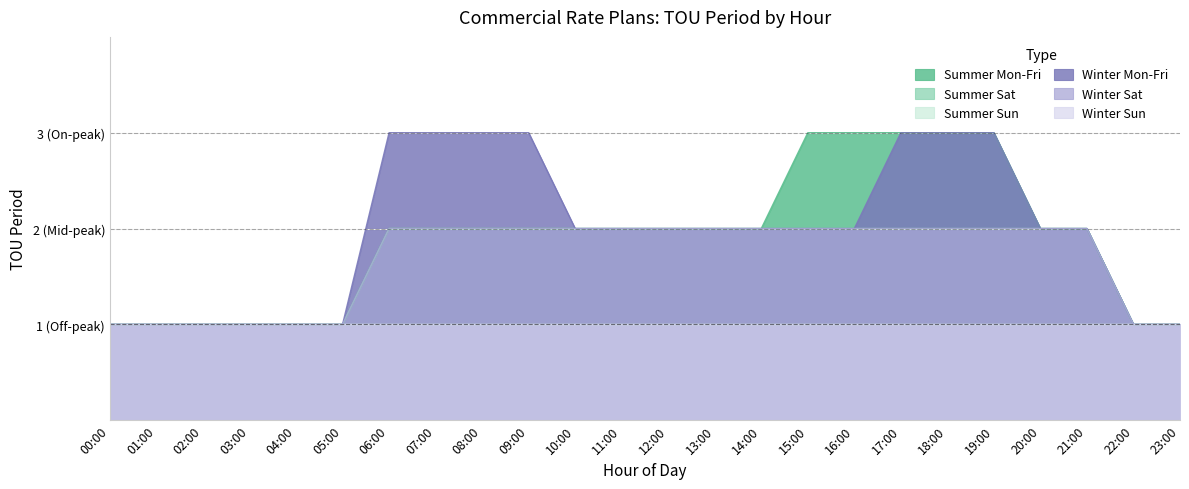

Where is Summer Mon-Fri nearest to the value 2?

06:00